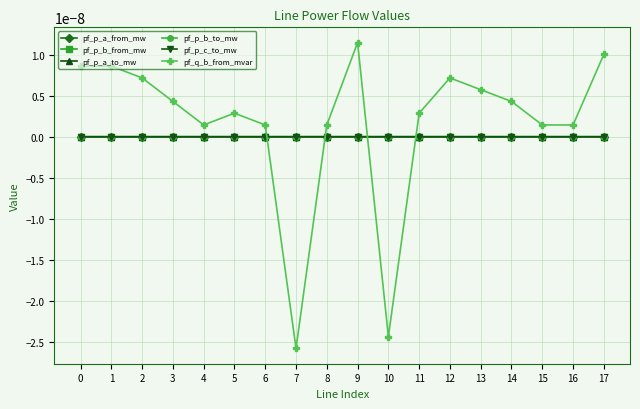

True or false: pf_p_c_to_mw and pf_p_b_to_mw cross at least once.

True